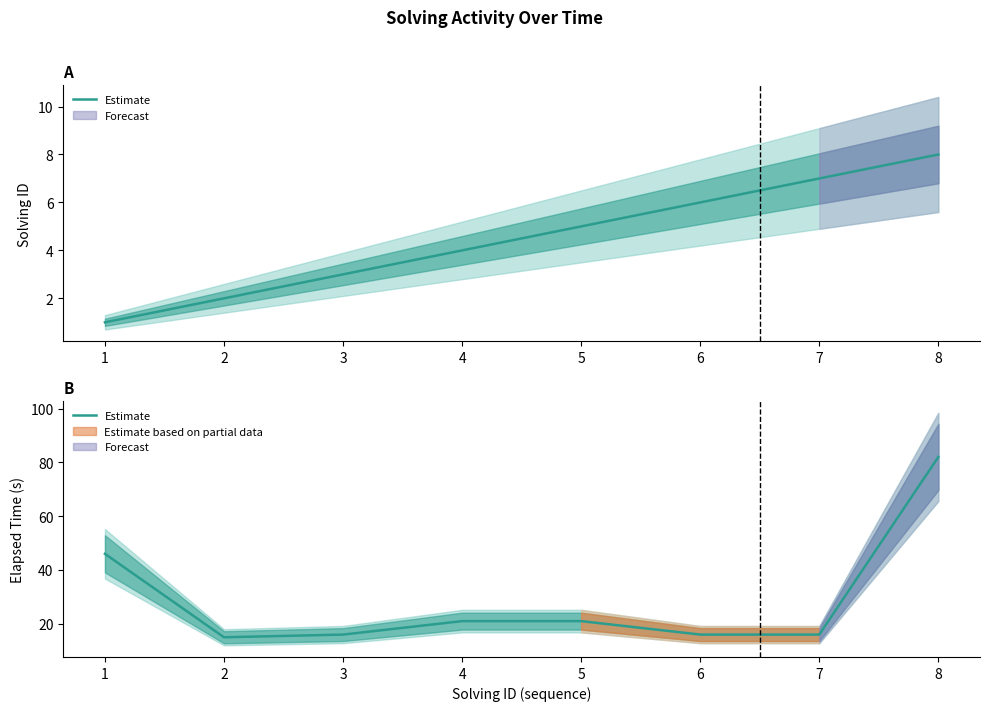

What is the maximum value shown in the chart?

82